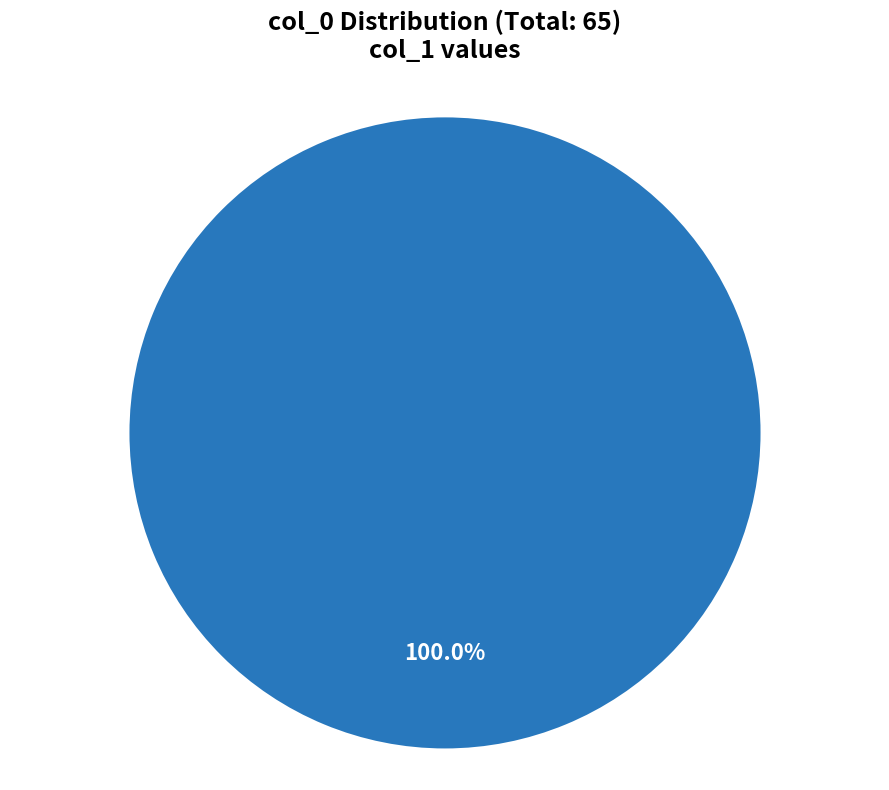

How many segments does this pie chart have?

1